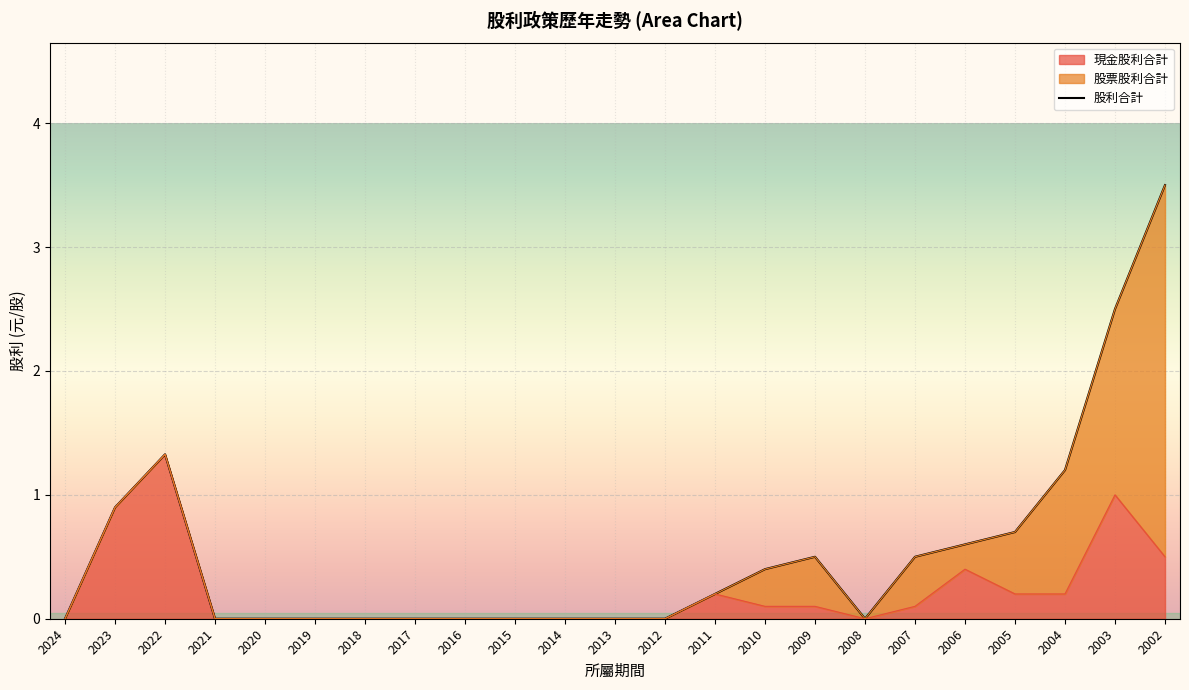

What is the sum of the 股利合計 values at 2023 and 2010?

1.3